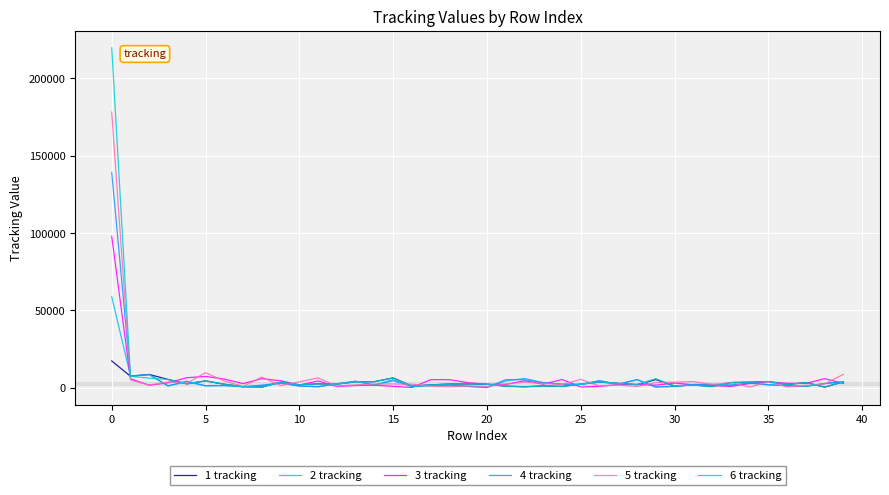

Which series has the largest range (max minus min)?

6 tracking